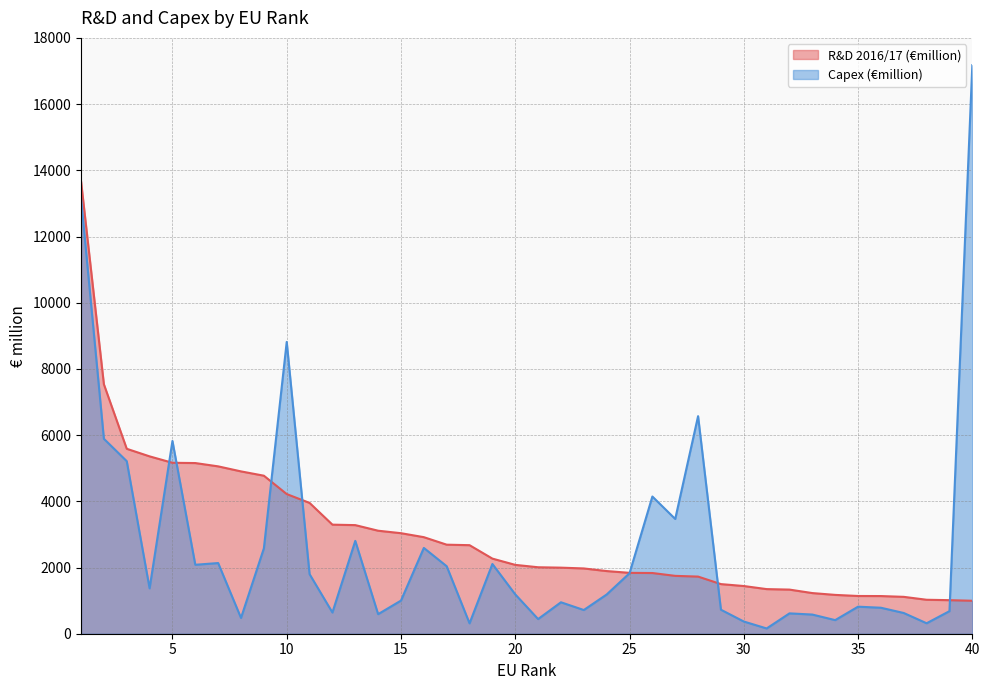

Does the chart have visible grid lines?

Yes